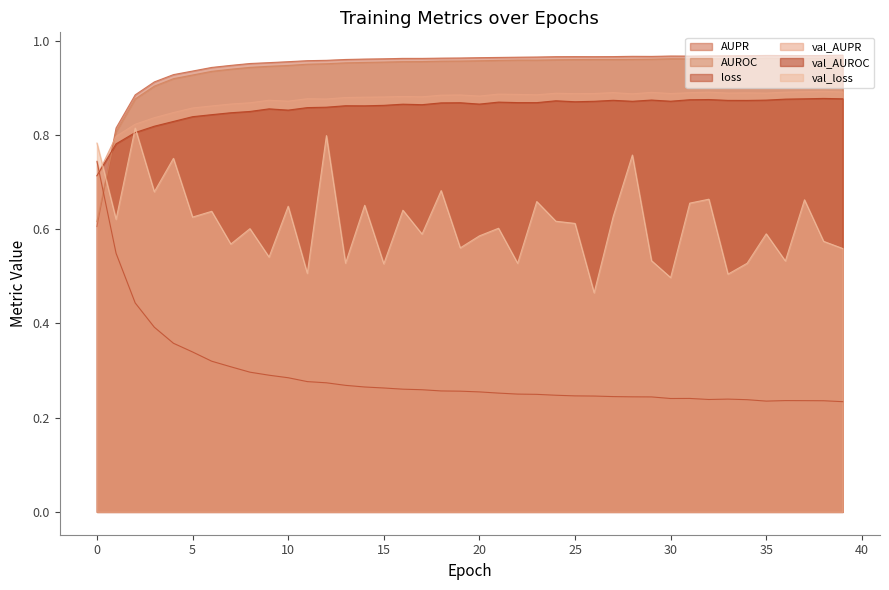

At which category does val_AUPR reach its first local valley?

10